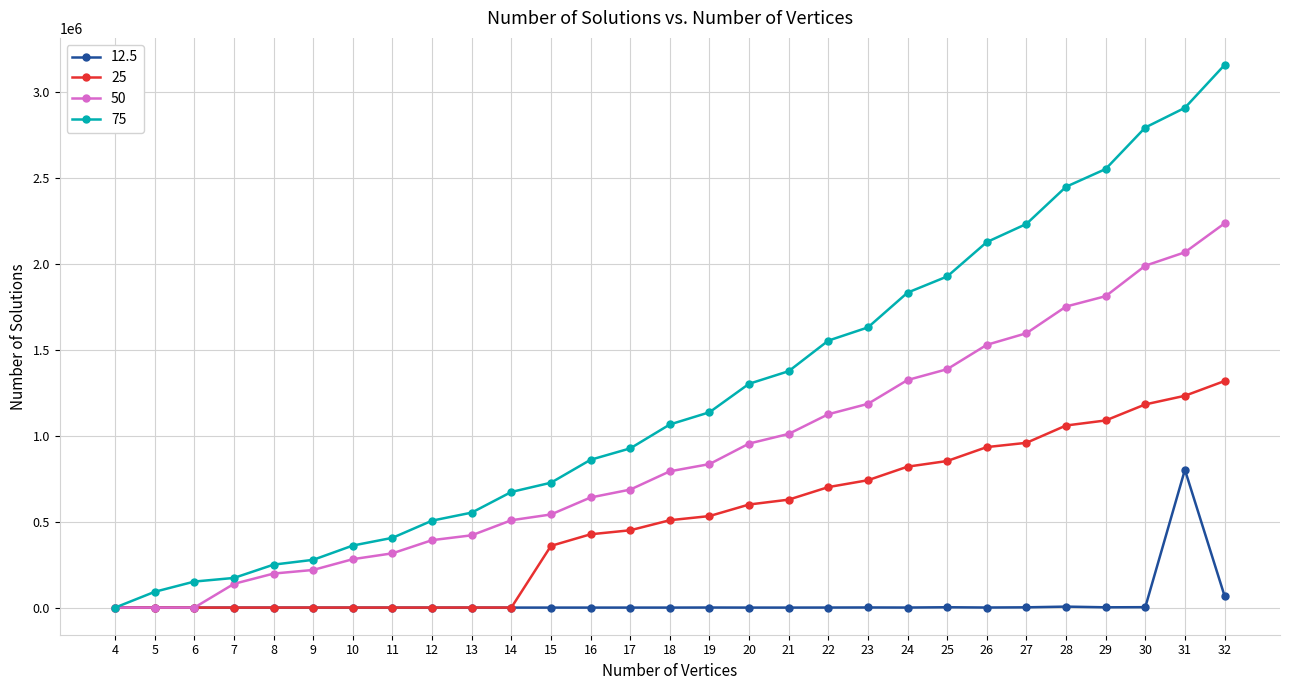

What are all the series names shown in the legend?

12.5, 25, 50, 75